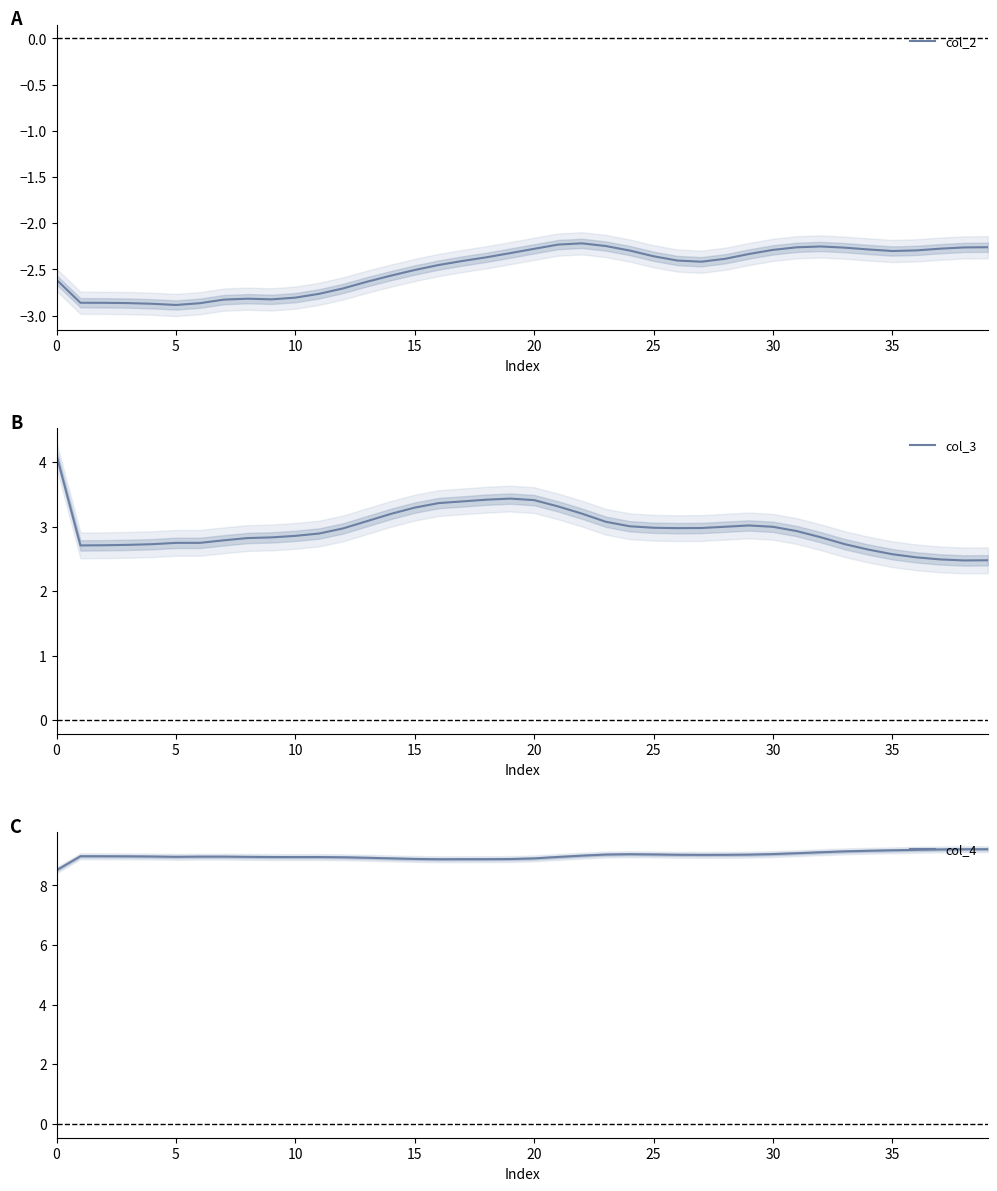

What are all the series names shown in the legend?

col_2, col_3, col_4